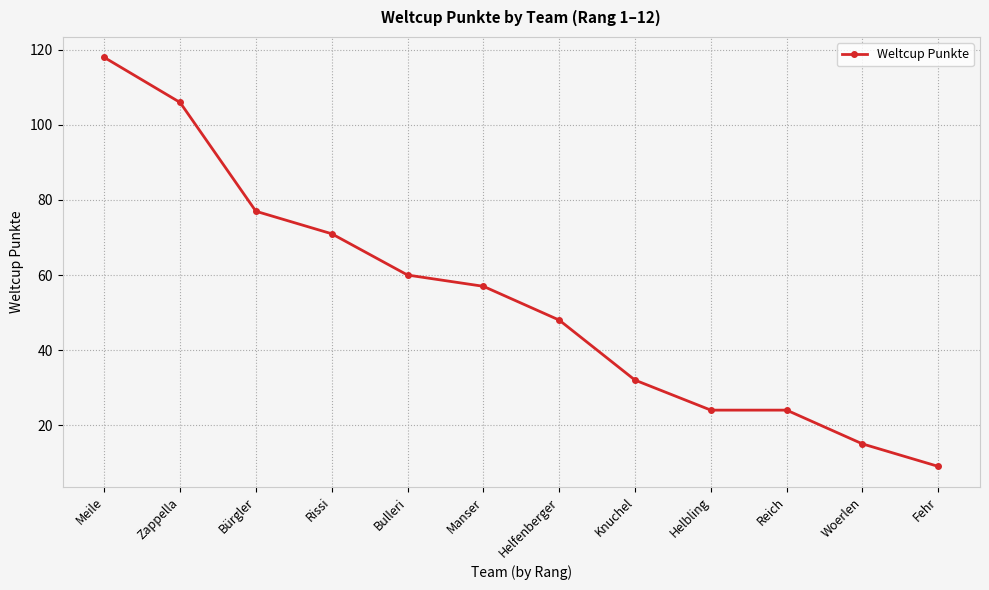

What is the difference between the maximum and minimum values?

109